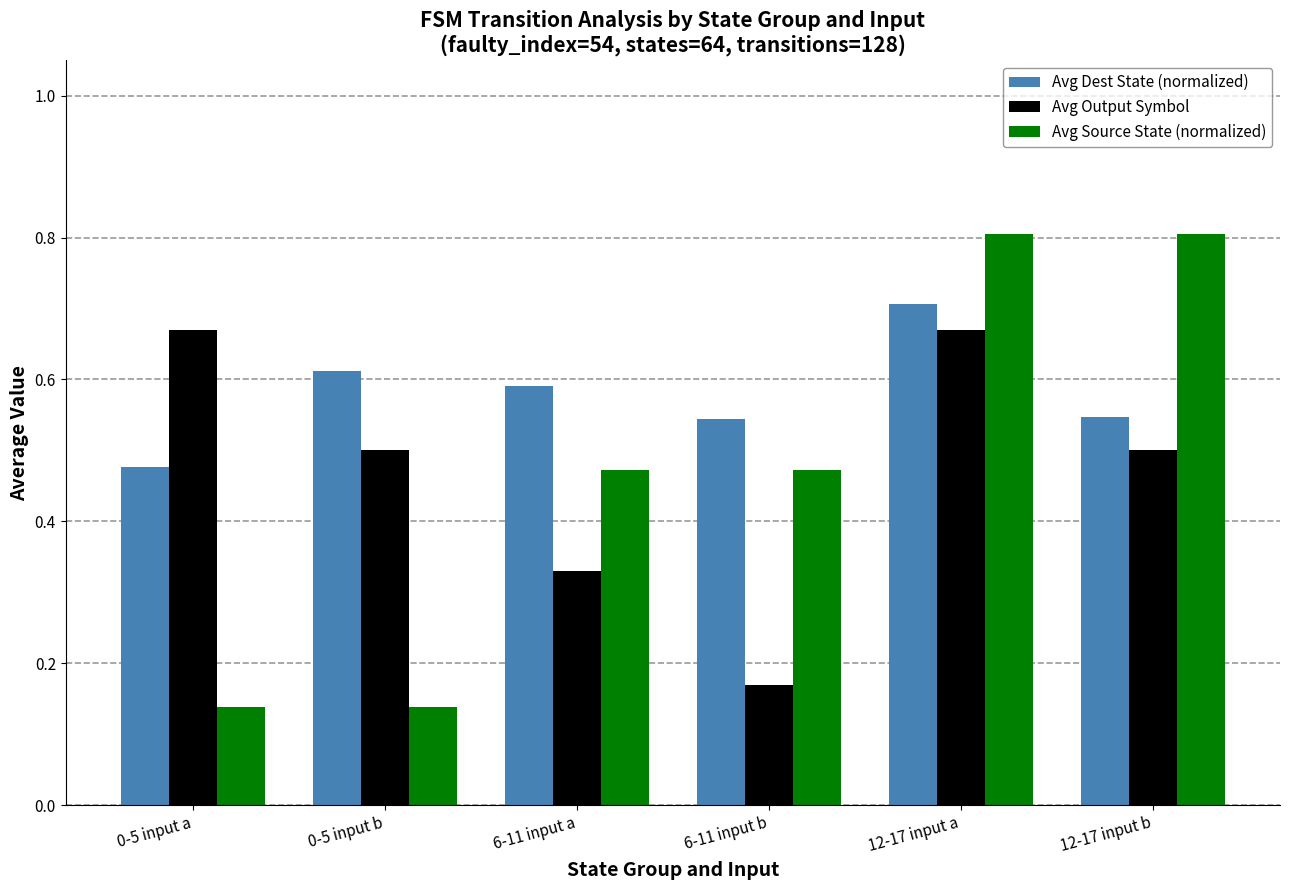

Does the chart contain stacked bars?

No